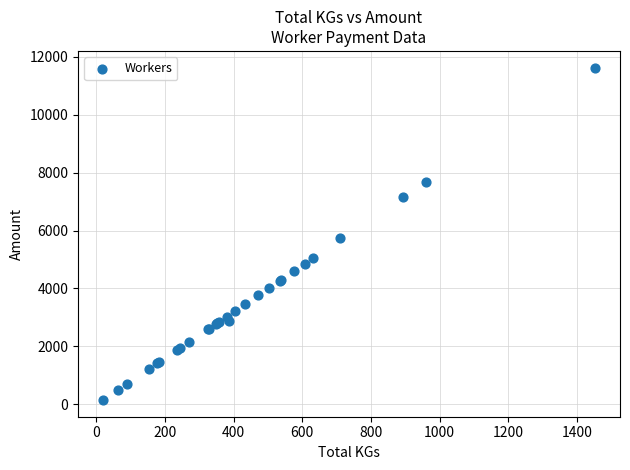

What Y value in the scatter plot is closest to 5887?

5735